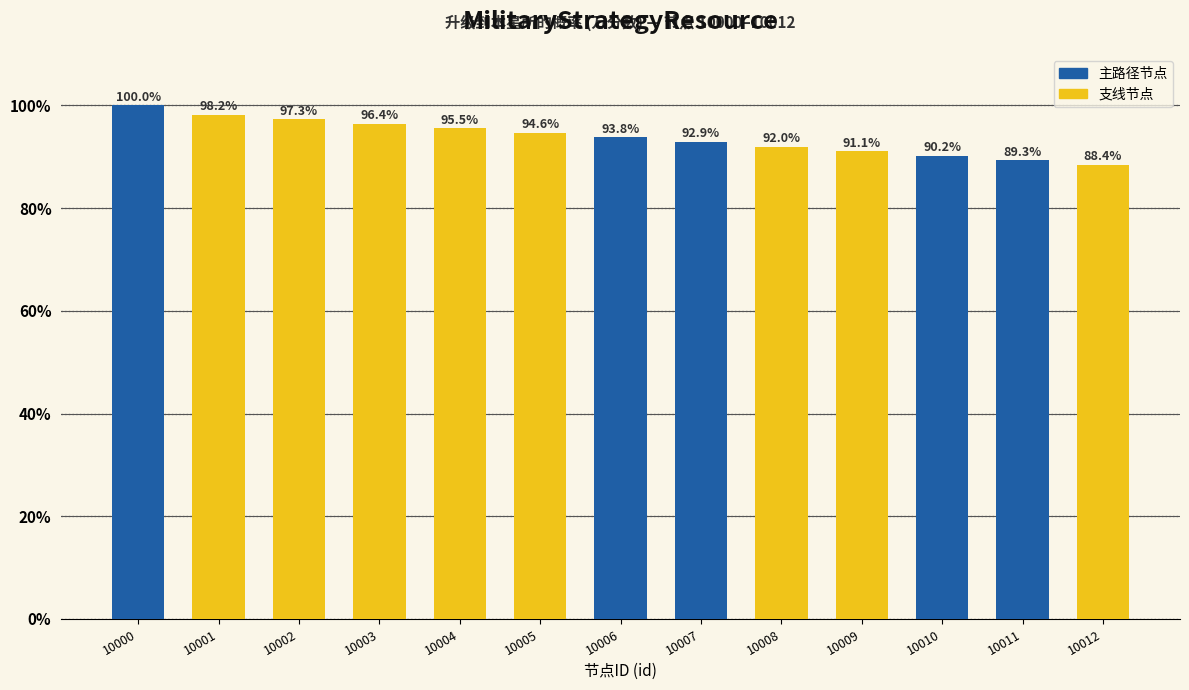

Rank the categories by value from highest to lowest.

10000, 10001, 10002, 10003, 10004, 10005, 10006, 10007, 10008, 10009, 10010, 10011, 10012